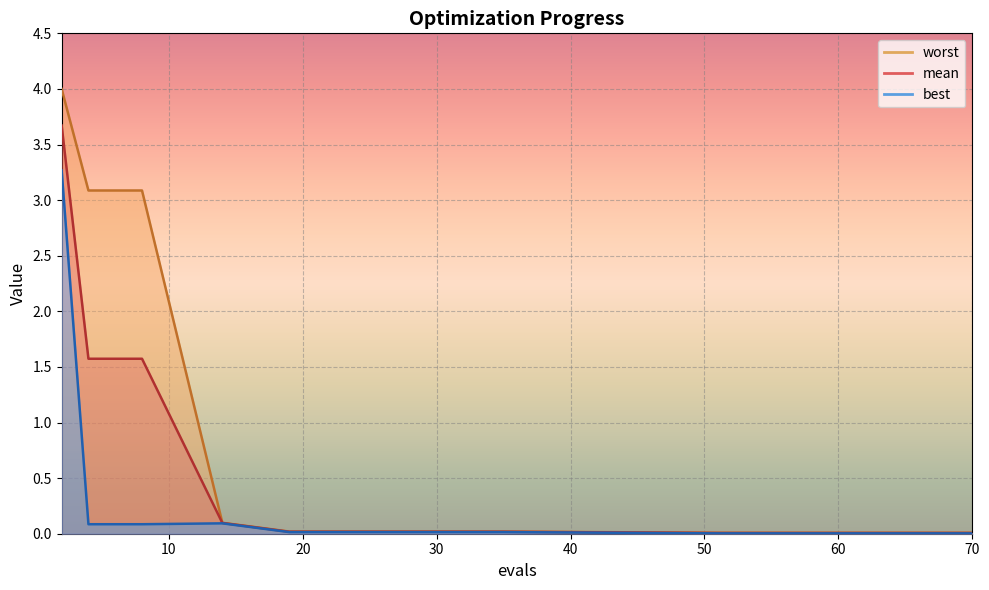

Is it true that worst equals 3.1 at 6?

True